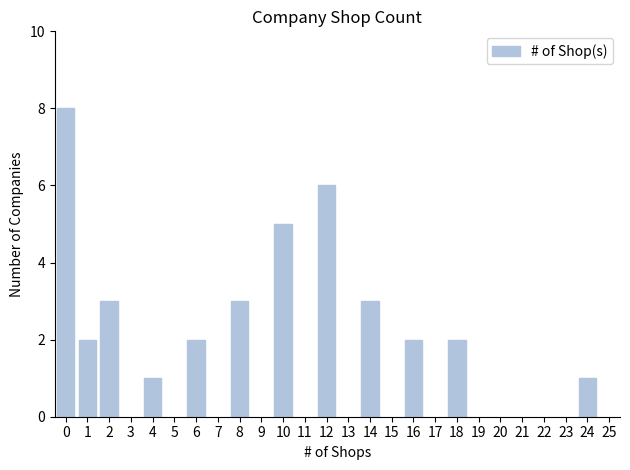

What is the value of the 9th bar from the left?

3